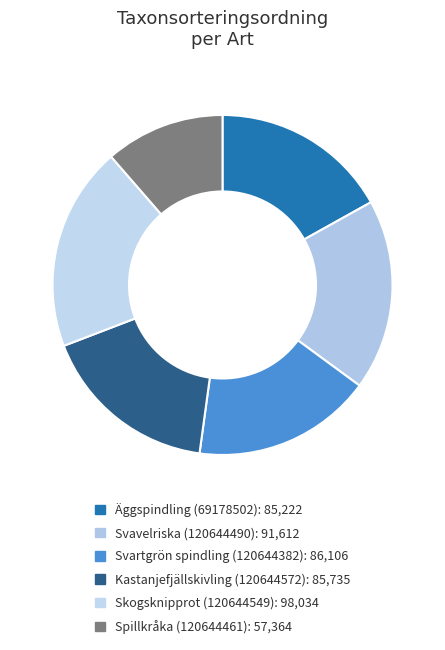

What percentage is the Äggspindling (69178502) slice, to the nearest percent?

17%